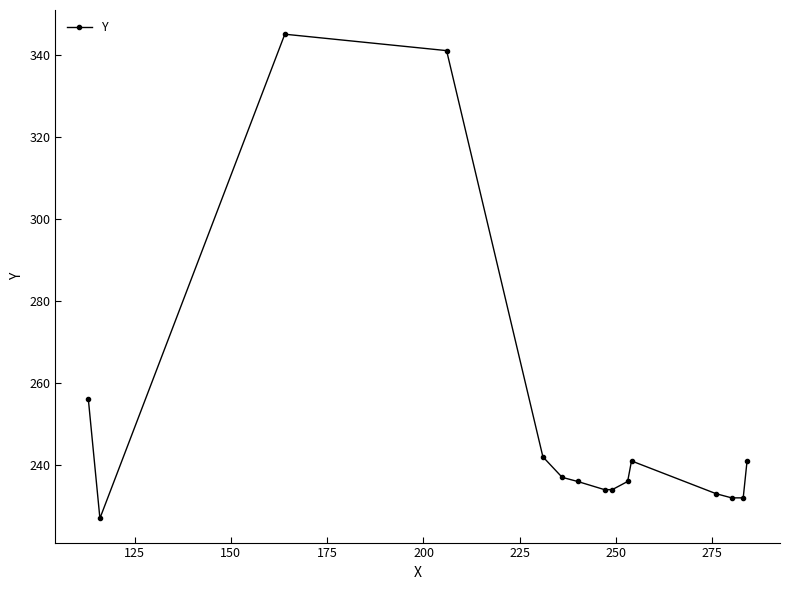

What is the value of the 5th point from the left?

242